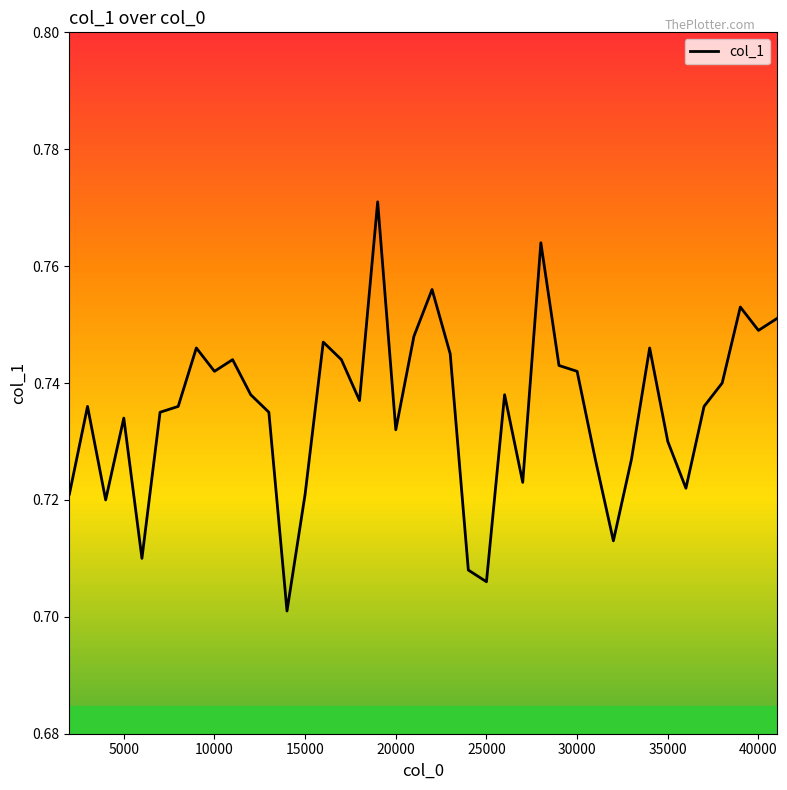

What is the value of the 18th point from the left?

0.8